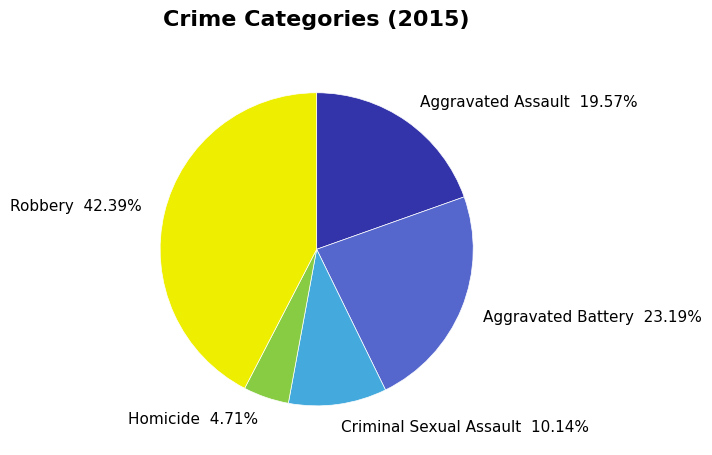

Which slice is the largest?

Robbery